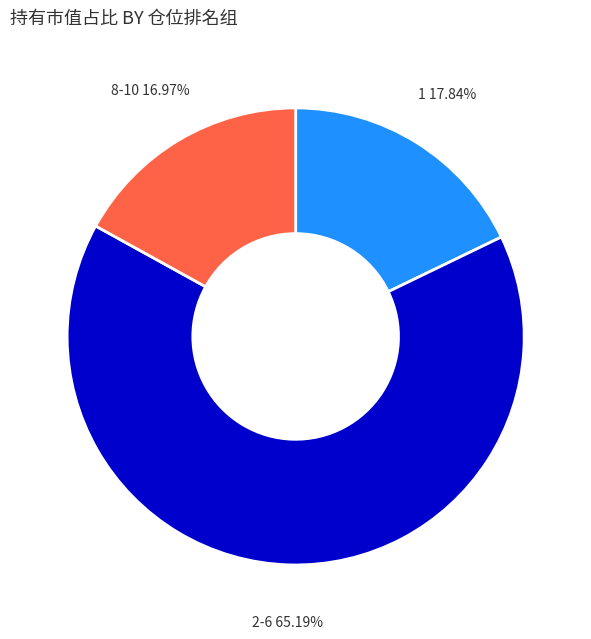

Between 2-6 and 8-10, which is larger?

2-6